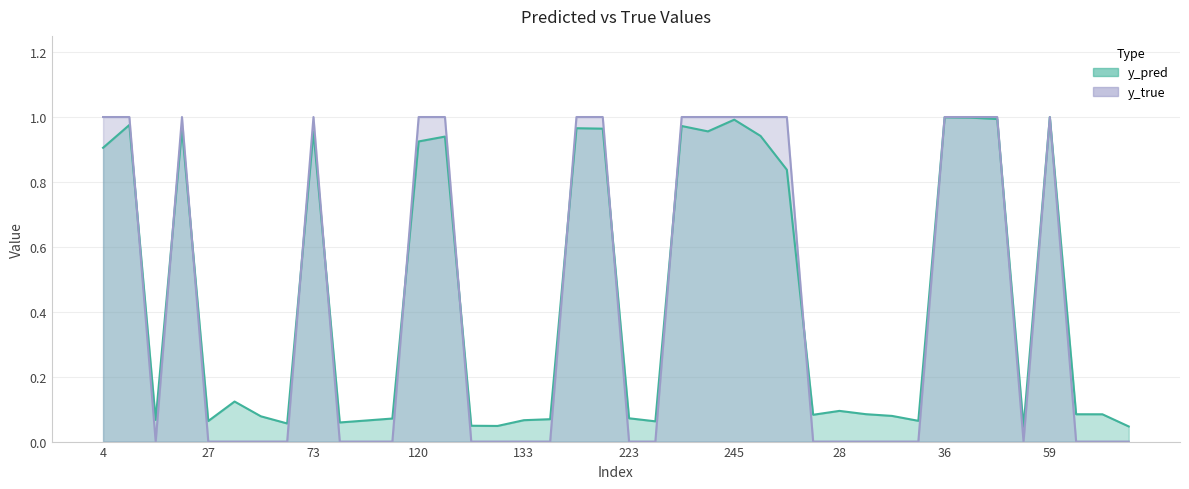

Rank the series by their average value, from highest to lowest.

y_pred, y_true